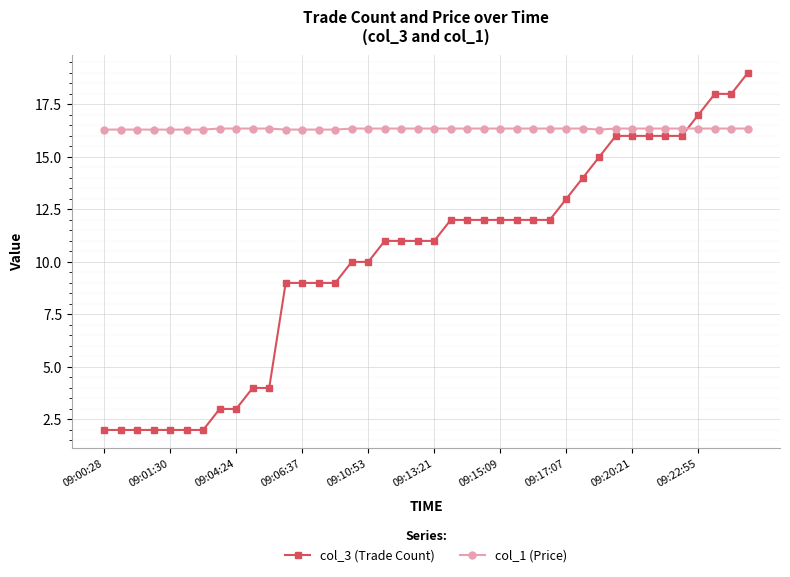

True or false: col_3 (Trade Count) and col_1 (Price) cross at least once.

True